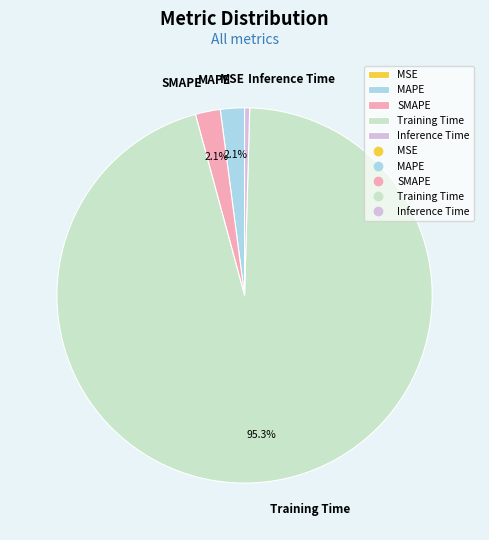

Is Training Time the majority of the pie?

Yes